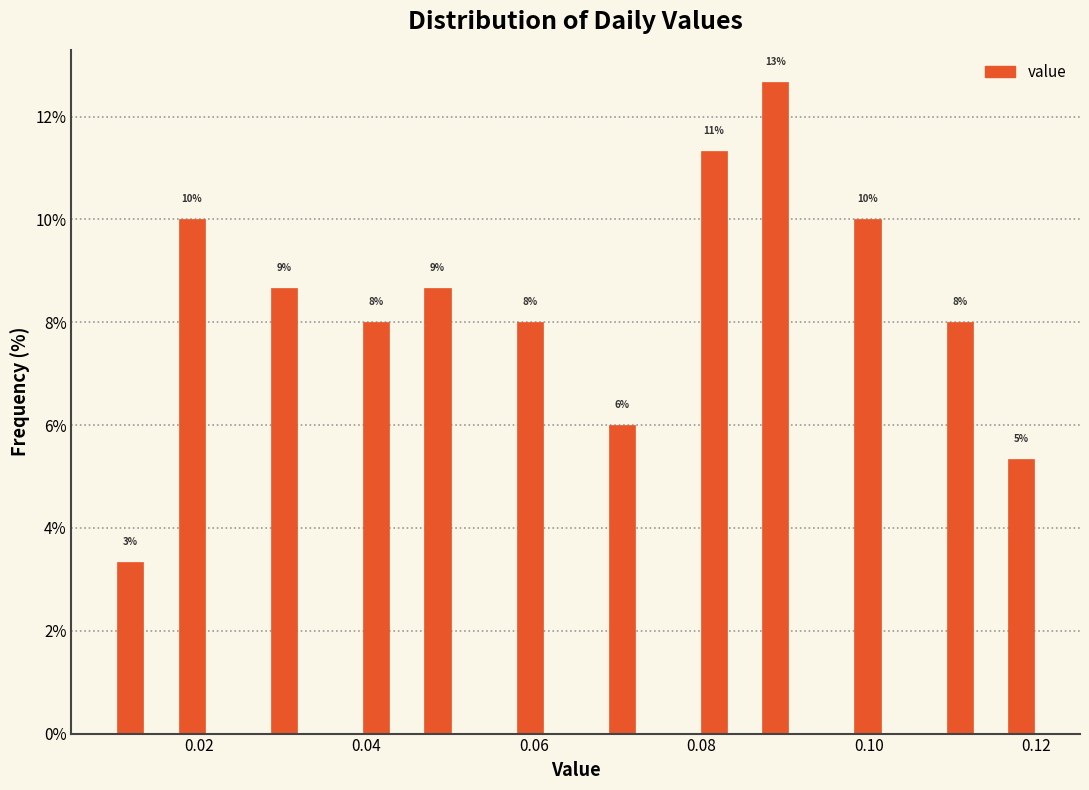

Around what value on the x-axis is the tallest bar? Give the approximate position of its centre, as read against the axis.

0.088